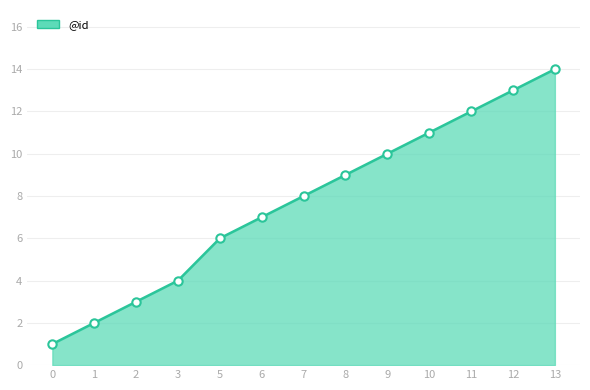

What is the change in value from 9 to 12?

+3